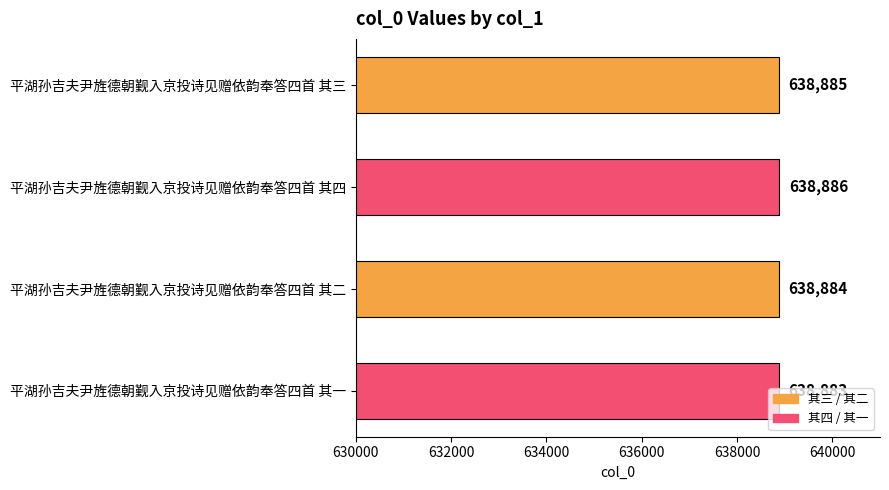

Between 平湖孙吉夫尹旌德朝觐入京投诗见赠依韵奉答四首 其四 and 平湖孙吉夫尹旌德朝觐入京投诗见赠依韵奉答四首 其二, which is larger?

平湖孙吉夫尹旌德朝觐入京投诗见赠依韵奉答四首 其四